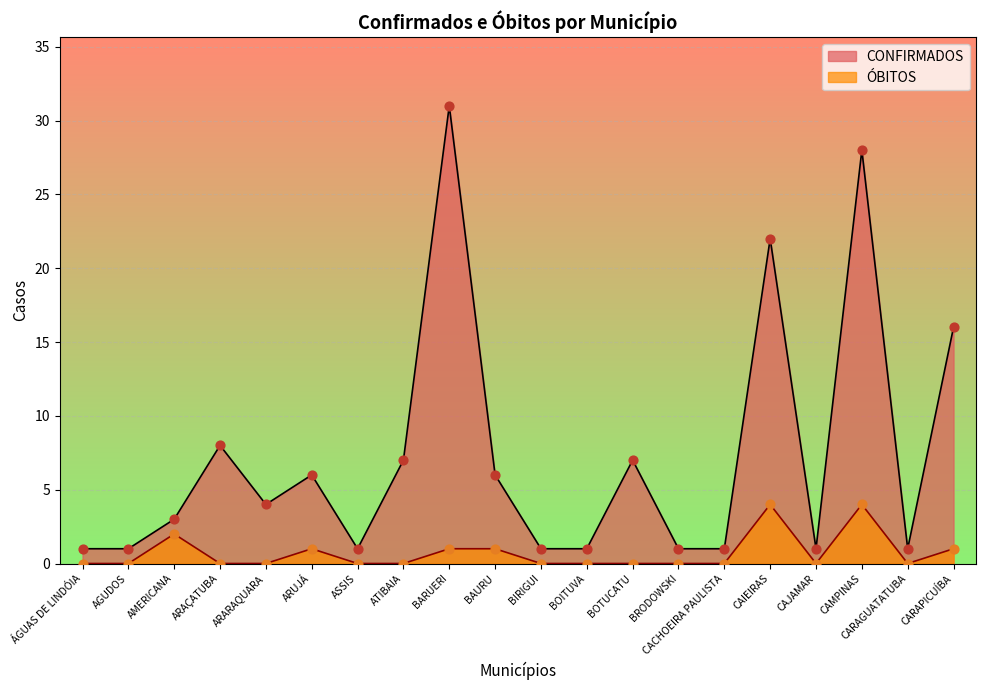

Which series contains the lowest Y value?

ÓBITOS